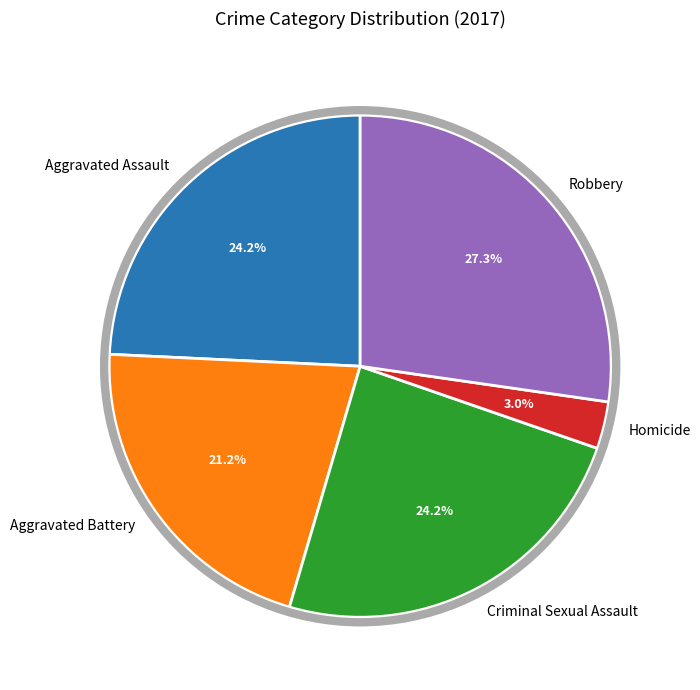

True or false: Homicide accounts for 3% of the total.

True